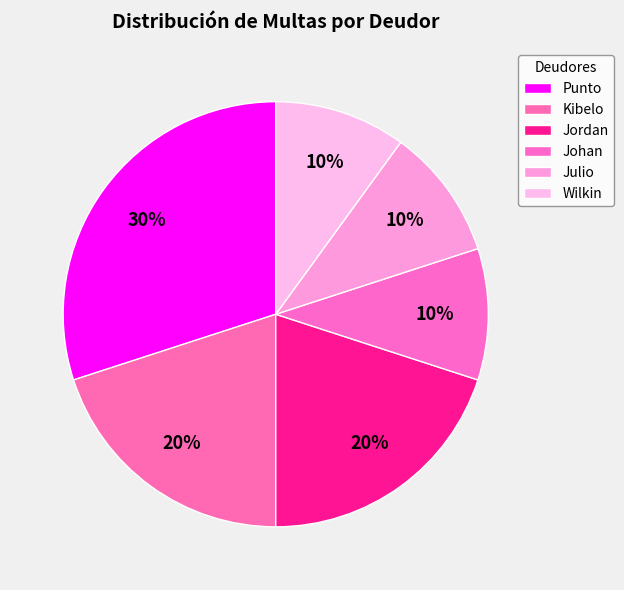

The Johan slice represents 10% of the pie. True or false?

True